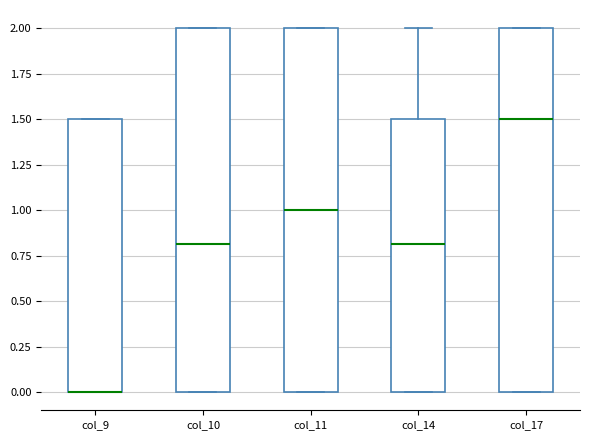

Where is the upper edge of the box for col_17 on the y-axis? The values are not printed on the chart, so give them approximately, as read against the axis.

2.0